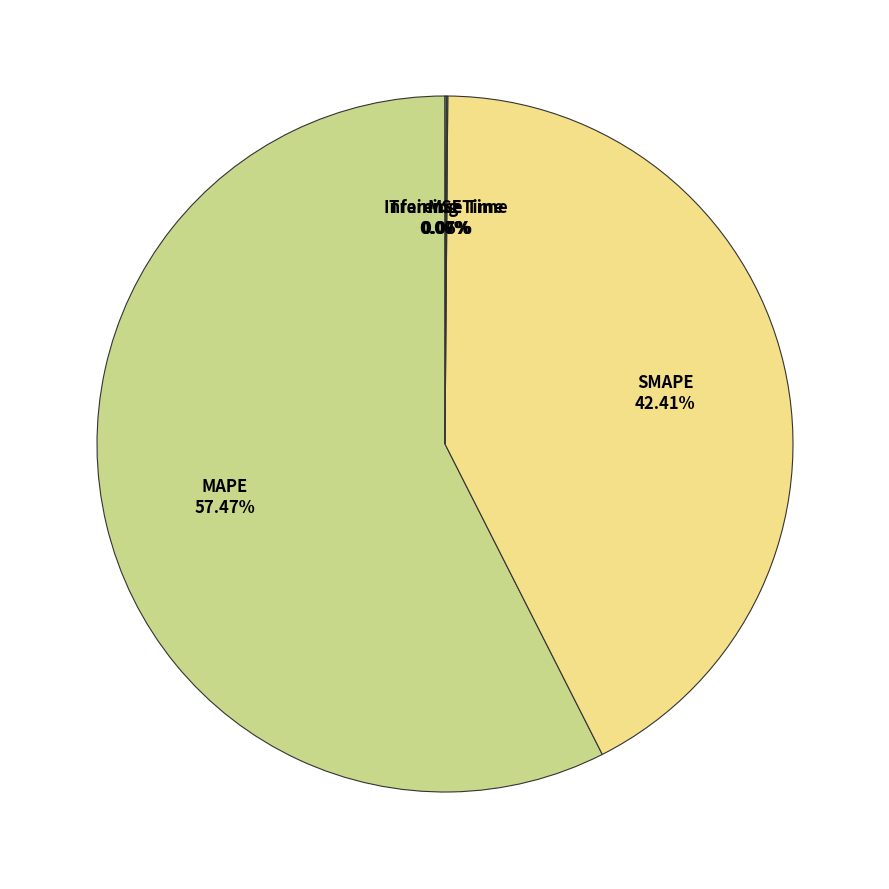

Does any single category account for the majority?

Yes